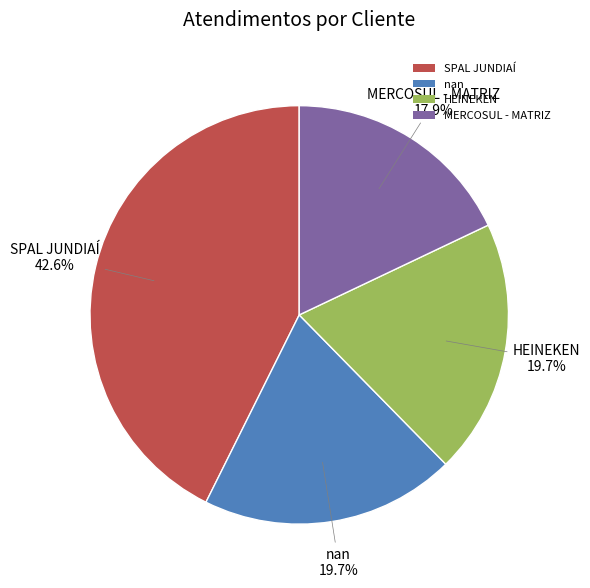

Is there any slice that represents more than half of the pie?

No